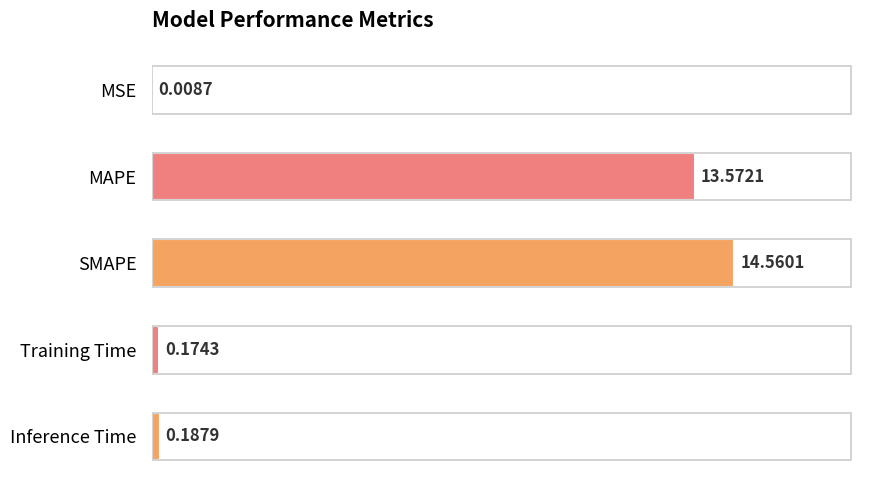

What is the average value?

5.7